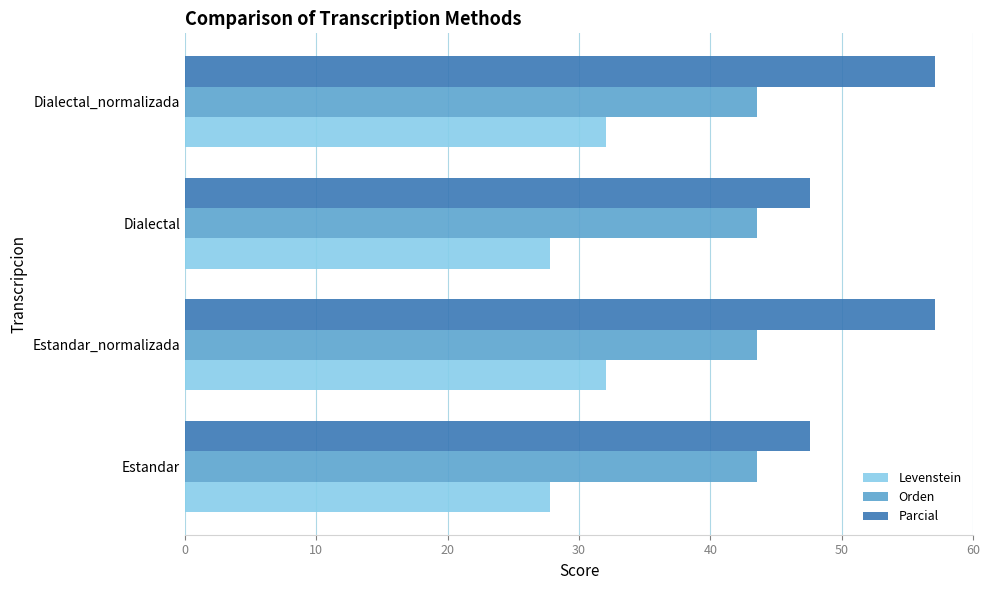

What is the difference between the second highest and second lowest values in the Levenstein series?

4.3